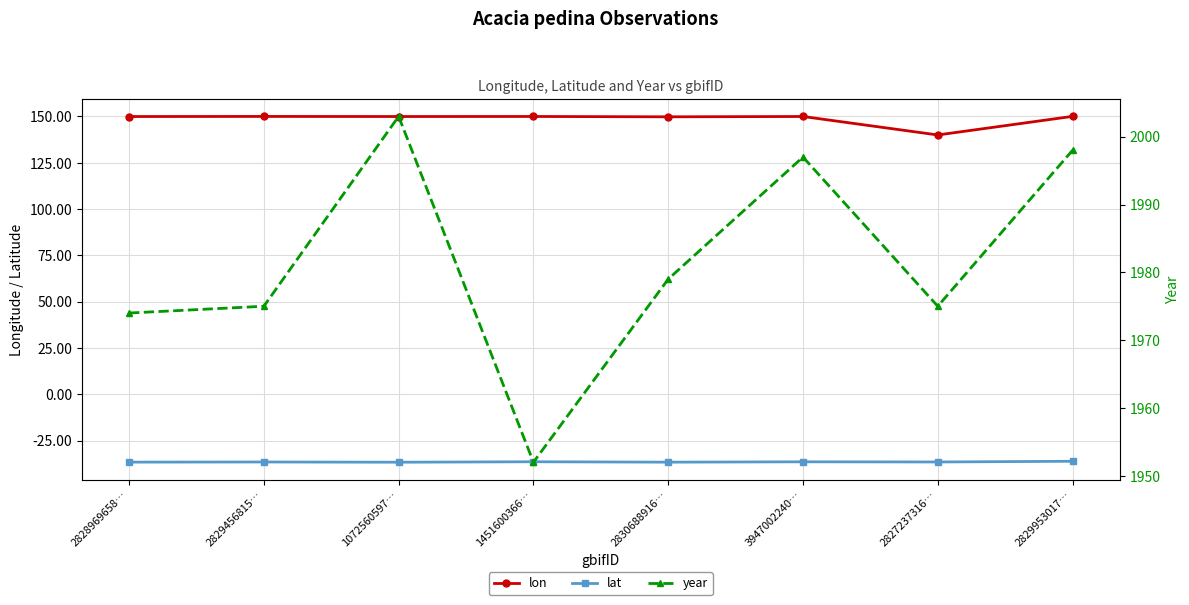

What is the greatest value displayed?

2003.0